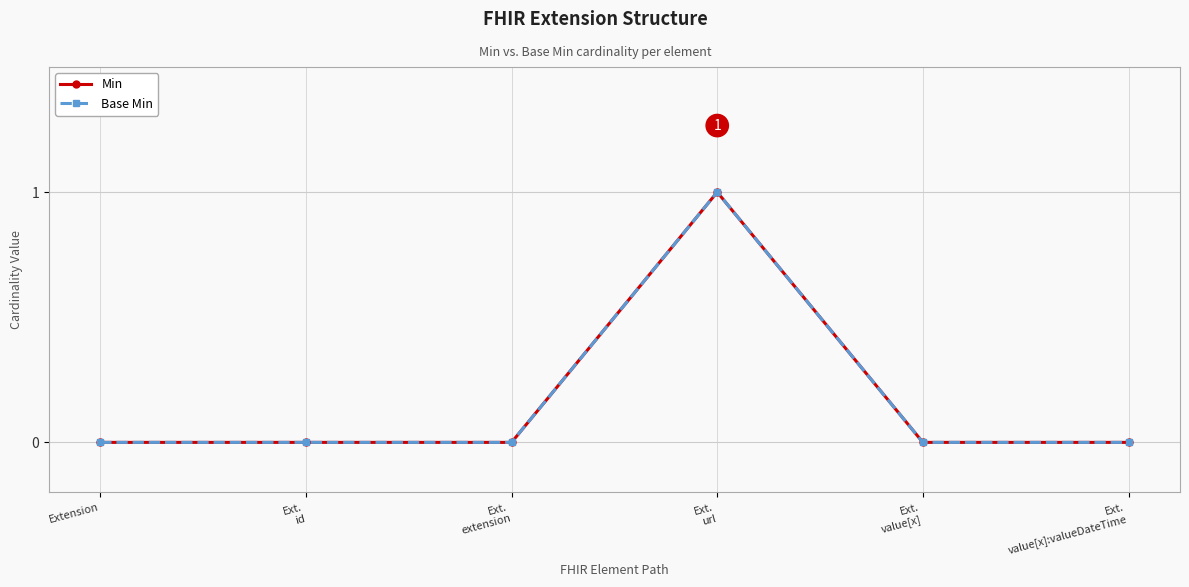

List the labels in order of Min value, largest first.

Ext.
url, Extension, Ext.
id, Ext.
extension, Ext.
value[x], Ext.
value[x]:valueDateTime